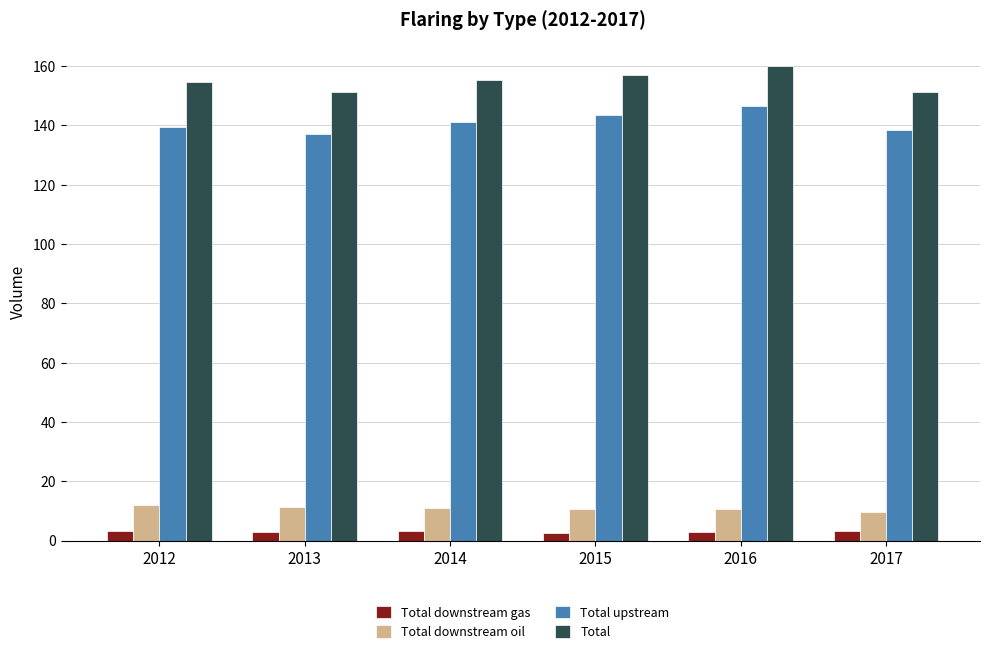

What is the difference between the highest and lowest values at 2012?

151.5